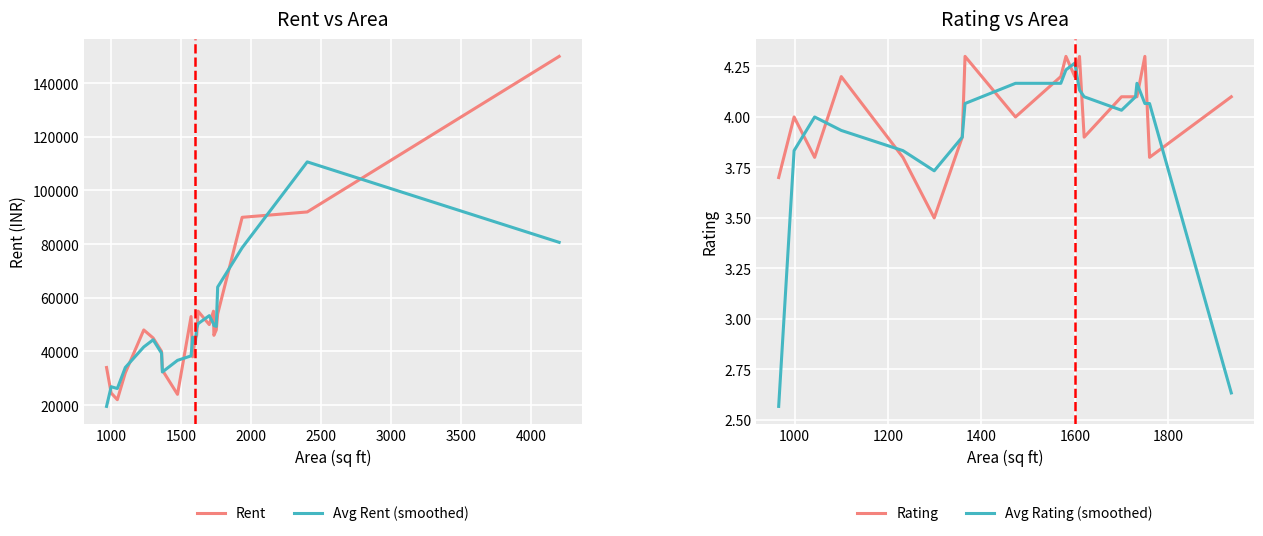

How many lines are shown in the chart?

2